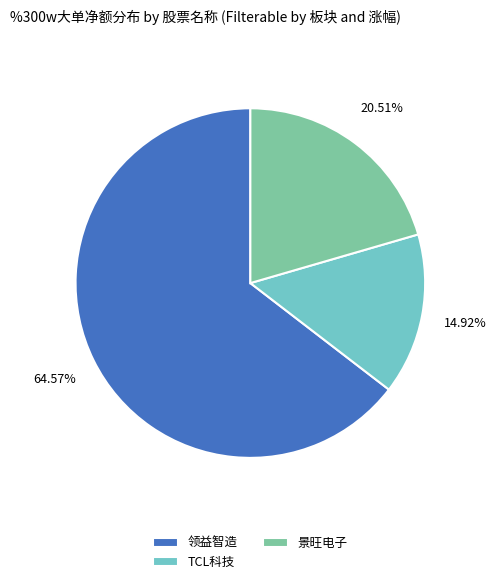

Rank the categories by value from highest to lowest.

领益智造, 景旺电子, TCL科技